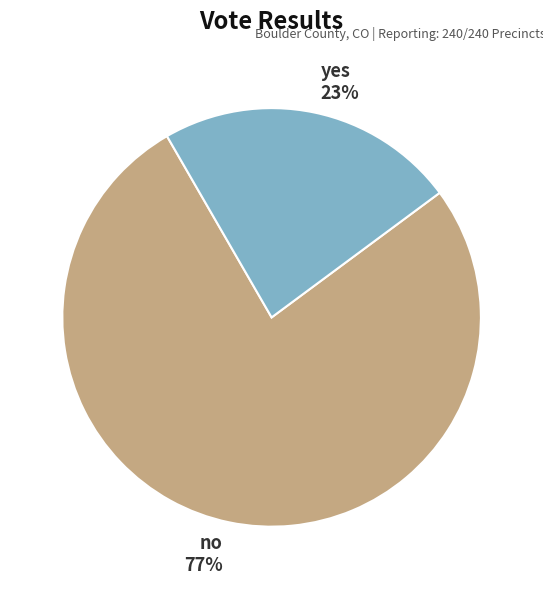

Do no and yes together represent more than half of the pie?

Yes